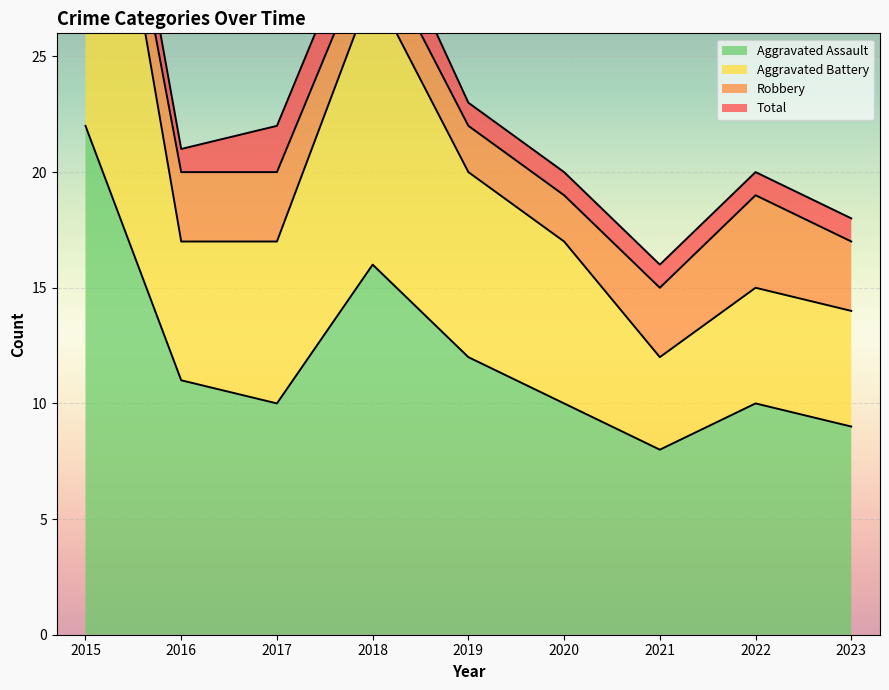

True or false: Aggravated Assault has a value of 37 at 2015.

False